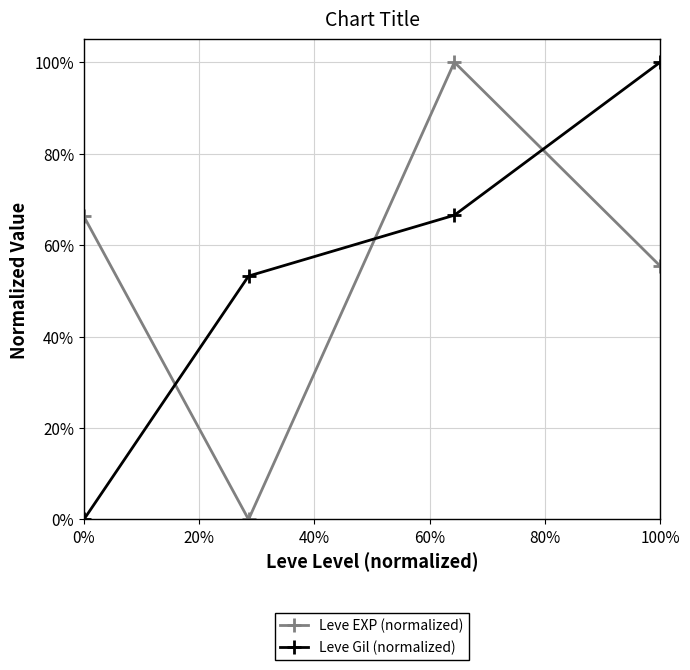

Reading right to left, list all the values displayed in this chart.

Leve EXP (normalized): 0.6	1.0	0.0	0.7
Leve Gil (normalized): 1.0	0.7	0.5	0.0